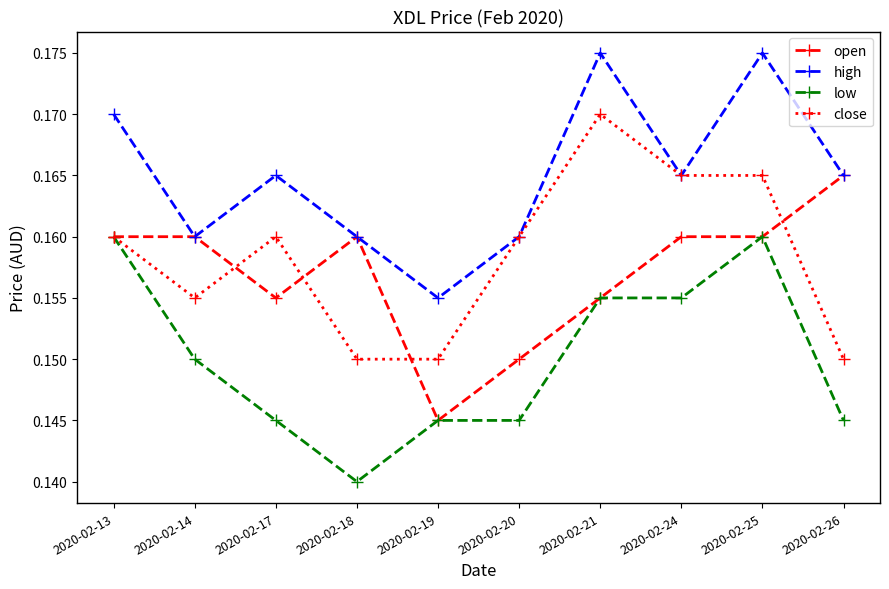

Is the value of open at 2020-02-25 greater than the value of low at 2020-02-26?

Yes